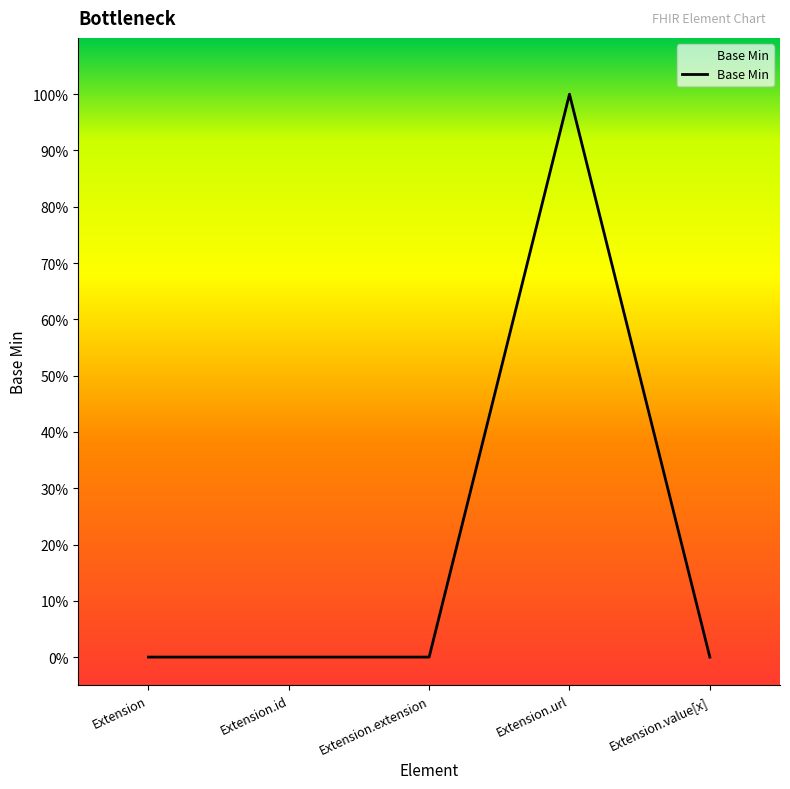

At which category does the data reach its first local peak?

Extension.url